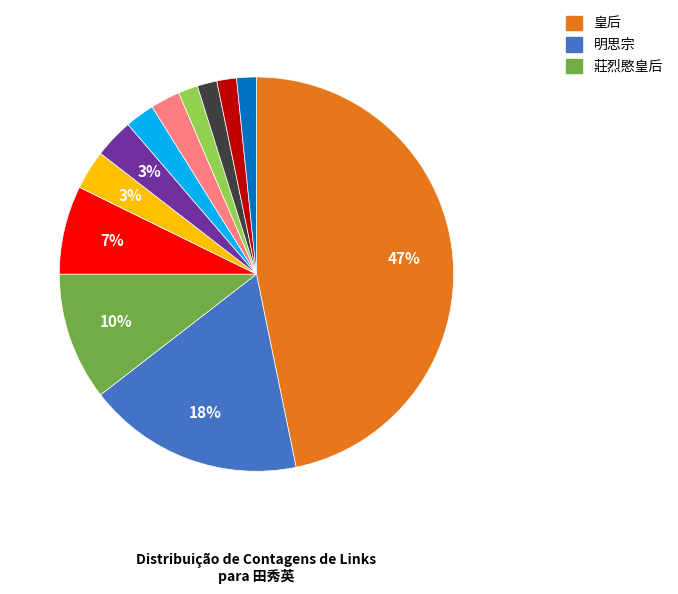

How many segments does this pie chart have?

12